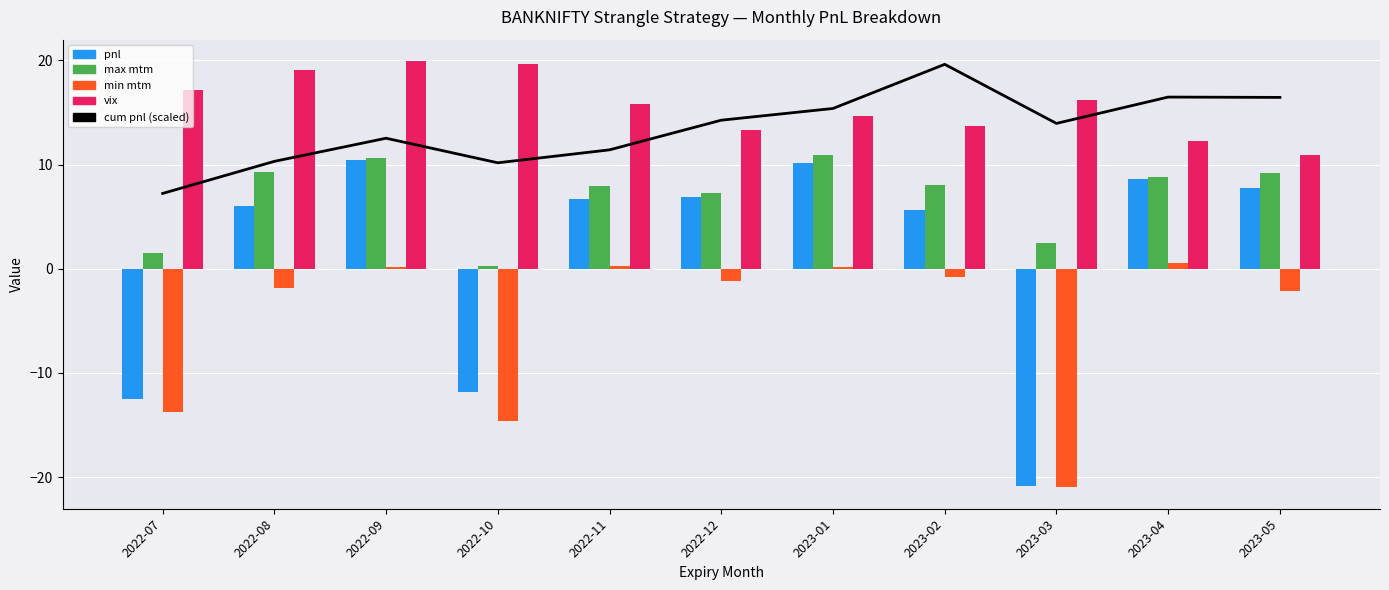

Is the value of pnl at 2022-11 greater than the value of max mtm at 2023-03?

Yes